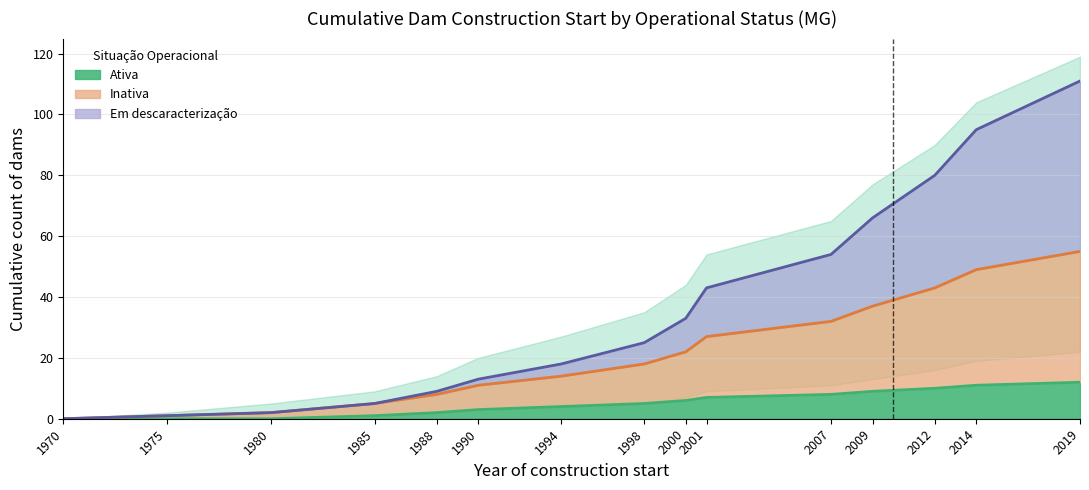

Which has a higher value, 1985 or 2000?

2000